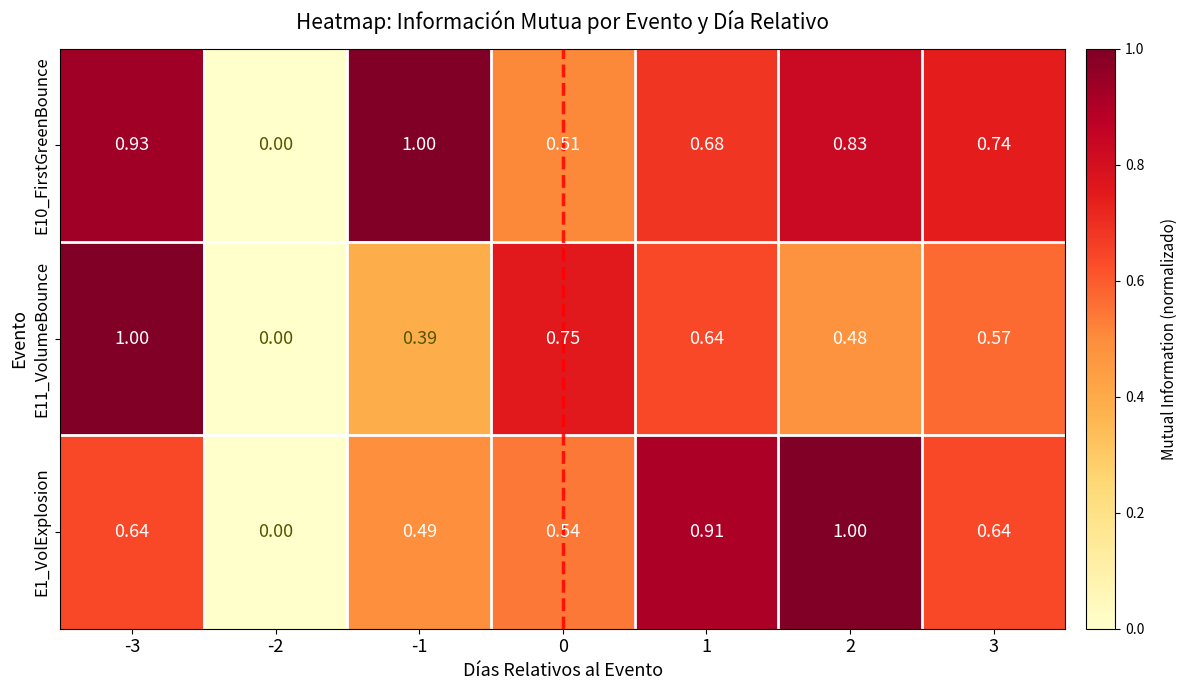

Is the value of E11_VolumeBounce at 2 greater than the value of E10_FirstGreenBounce at 1?

No